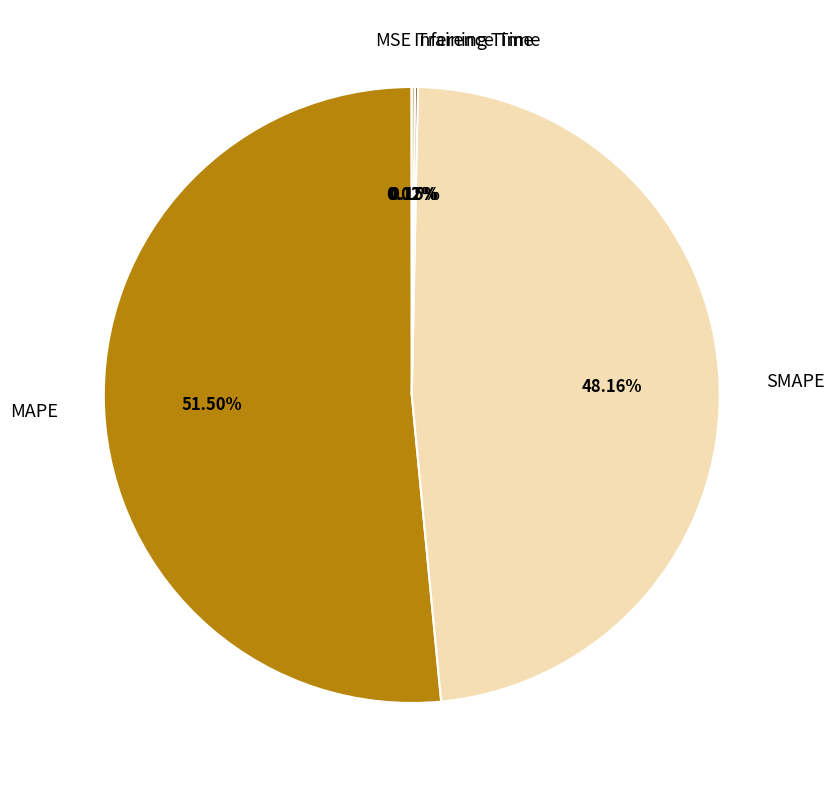

Is there any slice that represents more than half of the pie?

Yes